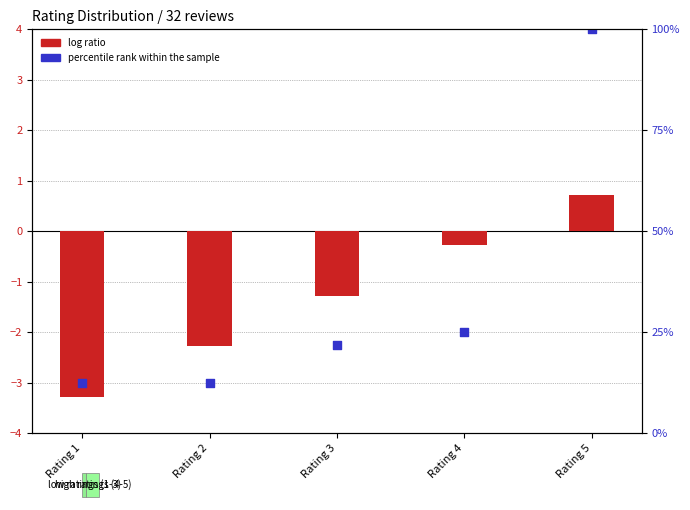

What are all the series names shown in the legend?

log ratio, percentile rank within the sample